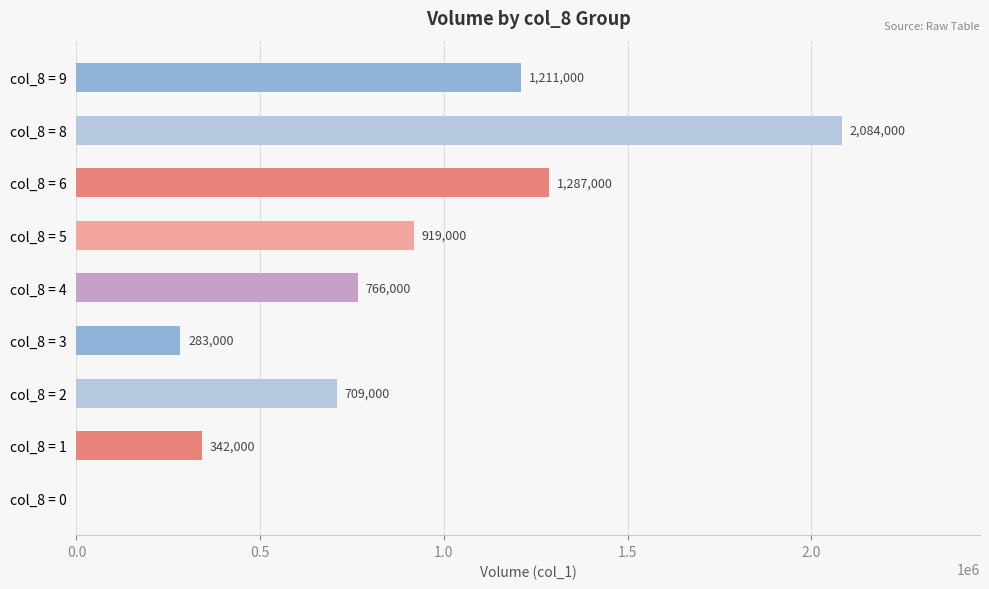

The chart shows a value of 691090 at col_8 = 6. True or false?

False